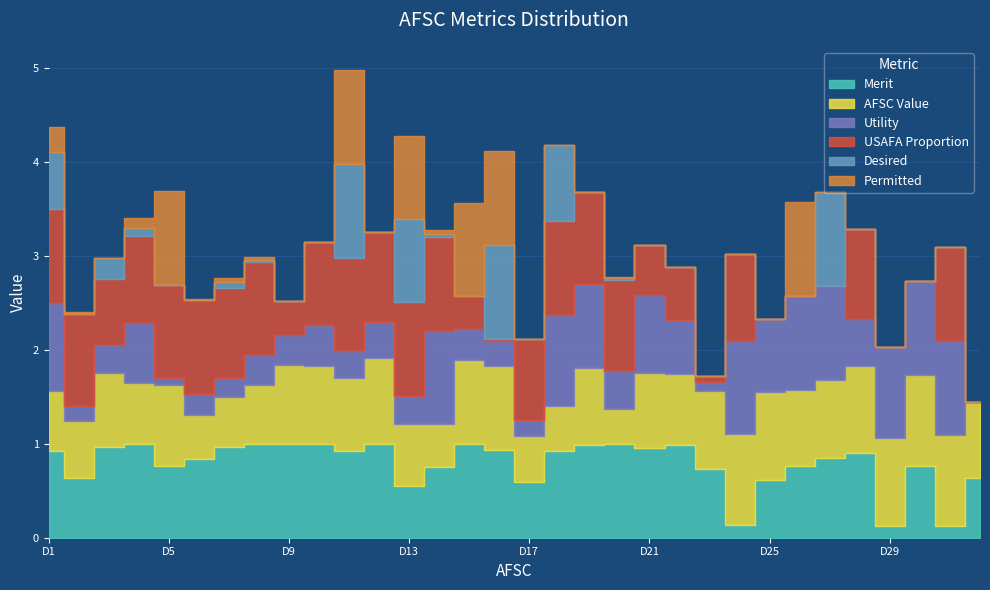

Which has a higher value, D18 or D22?

D22